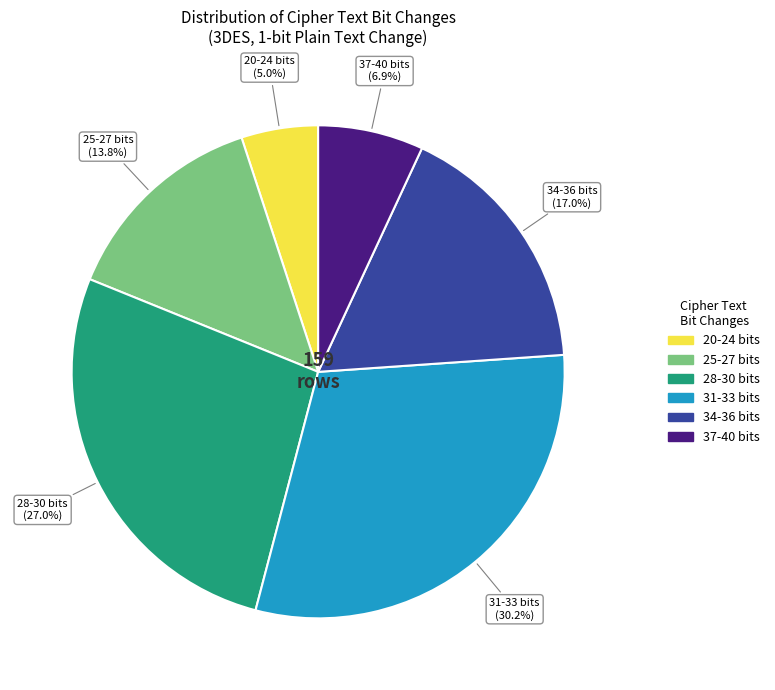

Count the number of slices in the pie.

6